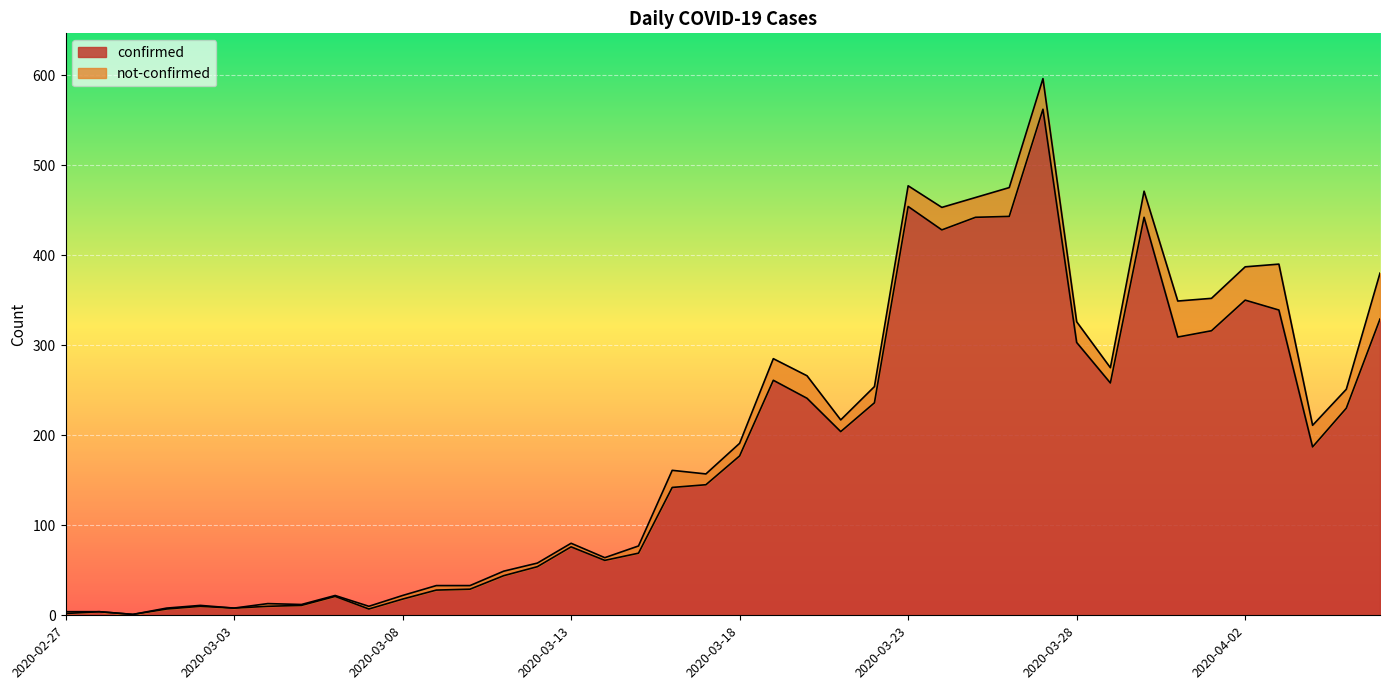

What is the average value?

181